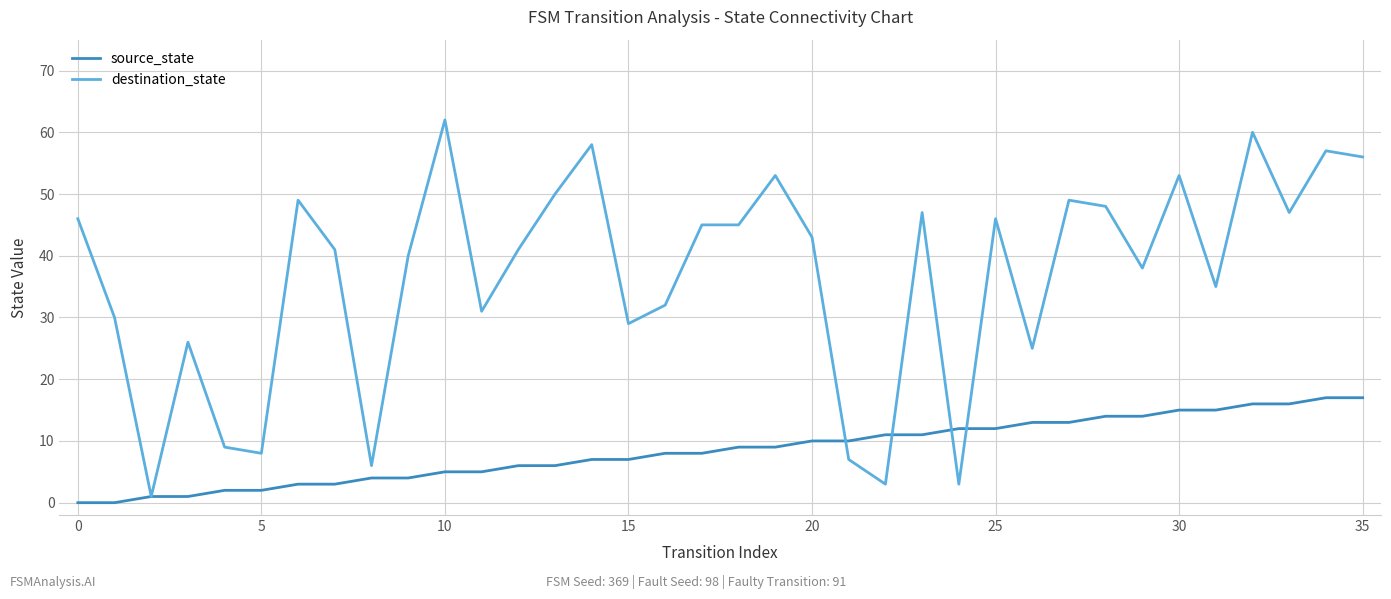

After their last crossing, which series has the higher values: destination_state or source_state?

destination_state